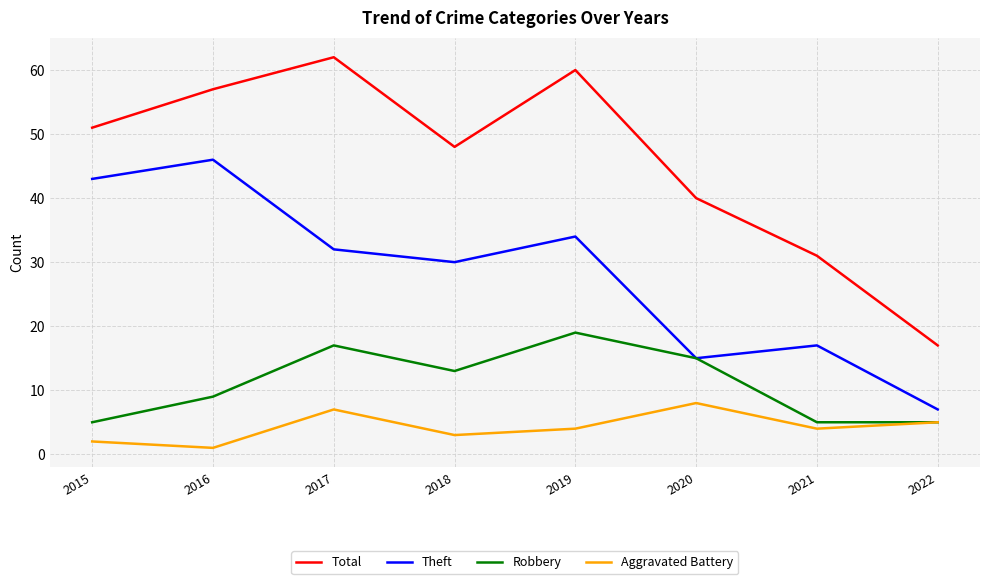

Reading left to right, transcribe all the data shown in this chart.

Total: 2015=51	2016=57	2017=62	2018=48	2019=60	2020=40	2021=31	2022=17
Theft: 2015=43	2016=46	2017=32	2018=30	2019=34	2020=15	2021=17	2022=7
Robbery: 2015=5	2016=9	2017=17	2018=13	2019=19	2020=15	2021=5	2022=5
Aggravated Battery: 2015=2	2016=1	2017=7	2018=3	2019=4	2020=8	2021=4	2022=5